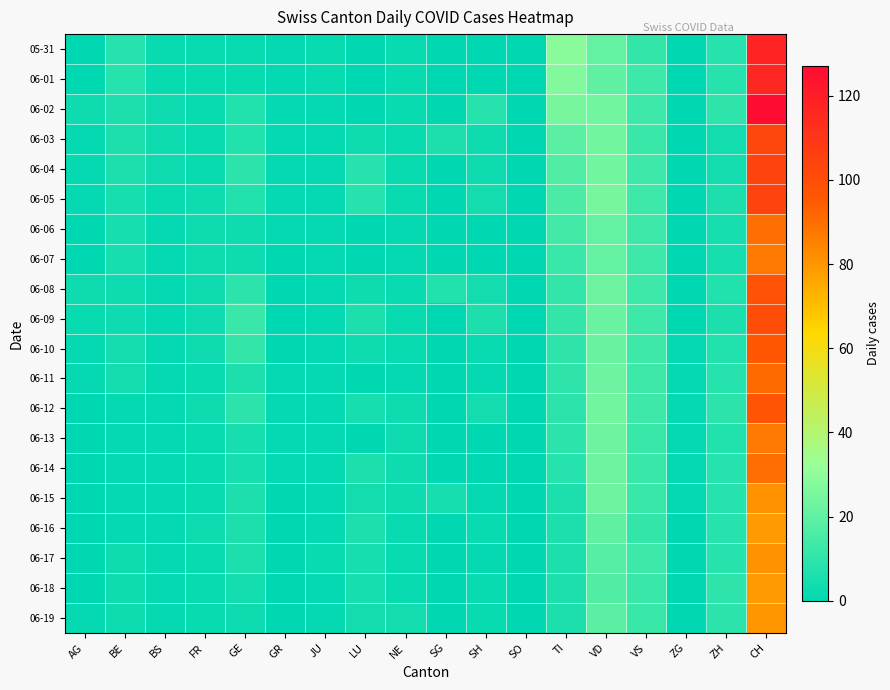

Reading left to right, extract all data points from this chart.

05-31: AG=0	BE=8	BS=2	FR=2	GE=2	GR=1	JU=2	LU=0	NE=2	SG=0	SH=0	SO=0	TI=29	VD=21	VS=11	ZG=0	ZH=8	CH=117
06-01: AG=0	BE=8	BS=2	FR=2	GE=2	GR=1	JU=2	LU=0	NE=2	SG=0	SH=0	SO=0	TI=27	VD=20	VS=13	ZG=0	ZH=8	CH=116
06-02: AG=3	BE=6	BS=3	FR=2	GE=7	GR=1	JU=1	LU=0	NE=2	SG=0	SH=8	SO=0	TI=25	VD=24	VS=13	ZG=0	ZH=10	CH=127
06-03: AG=1	BE=6	BS=3	FR=2	GE=7	GR=1	JU=1	LU=3	NE=2	SG=6	SH=3	SO=0	TI=19	VD=24	VS=12	ZG=0	ZH=4	CH=103
06-04: AG=1	BE=6	BS=3	FR=2	GE=9	GR=1	JU=1	LU=8	NE=2	SG=0	SH=3	SO=0	TI=17	VD=24	VS=13	ZG=0	ZH=4	CH=104
06-05: AG=1	BE=5	BS=2	FR=3	GE=7	GR=1	JU=1	LU=8	NE=2	SG=0	SH=4	SO=0	TI=16	VD=25	VS=13	ZG=0	ZH=6	CH=104
06-06: AG=0	BE=5	BS=1	FR=3	GE=3	GR=1	JU=1	LU=0	NE=1	SG=0	SH=0	SO=0	TI=14	VD=21	VS=13	ZG=0	ZH=5	CH=90
06-07: AG=0	BE=5	BS=1	FR=3	GE=3	GR=0	JU=1	LU=0	NE=1	SG=0	SH=0	SO=0	TI=12	VD=21	VS=13	ZG=0	ZH=5	CH=87
06-08: AG=3	BE=3	BS=1	FR=3	GE=9	GR=0	JU=1	LU=3	NE=2	SG=7	SH=4	SO=0	TI=11	VD=23	VS=13	ZG=0	ZH=7	CH=98
06-09: AG=2	BE=3	BS=1	FR=3	GE=12	GR=0	JU=1	LU=6	NE=2	SG=0	SH=6	SO=0	TI=11	VD=22	VS=13	ZG=0	ZH=6	CH=100
06-10: AG=1	BE=4	BS=1	FR=3	GE=11	GR=0	JU=1	LU=3	NE=2	SG=0	SH=2	SO=0	TI=10	VD=22	VS=13	ZG=1	ZH=7	CH=96
06-11: AG=1	BE=4	BS=1	FR=2	GE=6	GR=1	JU=1	LU=0	NE=1	SG=0	SH=1	SO=0	TI=10	VD=23	VS=13	ZG=1	ZH=8	CH=91
06-12: AG=0	BE=1	BS=1	FR=3	GE=9	GR=1	JU=1	LU=5	NE=3	SG=0	SH=4	SO=0	TI=9	VD=24	VS=13	ZG=1	ZH=9	CH=97
06-13: AG=0	BE=1	BS=1	FR=2	GE=5	GR=1	JU=1	LU=0	NE=3	SG=0	SH=0	SO=0	TI=9	VD=23	VS=12	ZG=1	ZH=7	CH=87
06-14: AG=0	BE=1	BS=1	FR=2	GE=5	GR=1	JU=1	LU=6	NE=3	SG=0	SH=0	SO=0	TI=8	VD=23	VS=12	ZG=1	ZH=8	CH=90
06-15: AG=0	BE=1	BS=1	FR=2	GE=6	GR=0	JU=1	LU=4	NE=3	SG=5	SH=1	SO=0	TI=6	VD=23	VS=12	ZG=1	ZH=8	CH=81
06-16: AG=0	BE=1	BS=1	FR=3	GE=6	GR=0	JU=1	LU=6	NE=2	SG=0	SH=2	SO=0	TI=6	VD=20	VS=11	ZG=0	ZH=8	CH=79
06-17: AG=0	BE=3	BS=1	FR=2	GE=6	GR=0	JU=2	LU=5	NE=2	SG=0	SH=1	SO=0	TI=6	VD=18	VS=13	ZG=0	ZH=8	CH=81
06-18: AG=0	BE=3	BS=1	FR=2	GE=4	GR=0	JU=1	LU=5	NE=2	SG=0	SH=2	SO=0	TI=6	VD=17	VS=12	ZG=0	ZH=10	CH=79
06-19: AG=1	BE=3	BS=1	FR=2	GE=3	GR=0	JU=1	LU=4	NE=4	SG=0	SH=2	SO=0	TI=6	VD=19	VS=12	ZG=0	ZH=9	CH=80